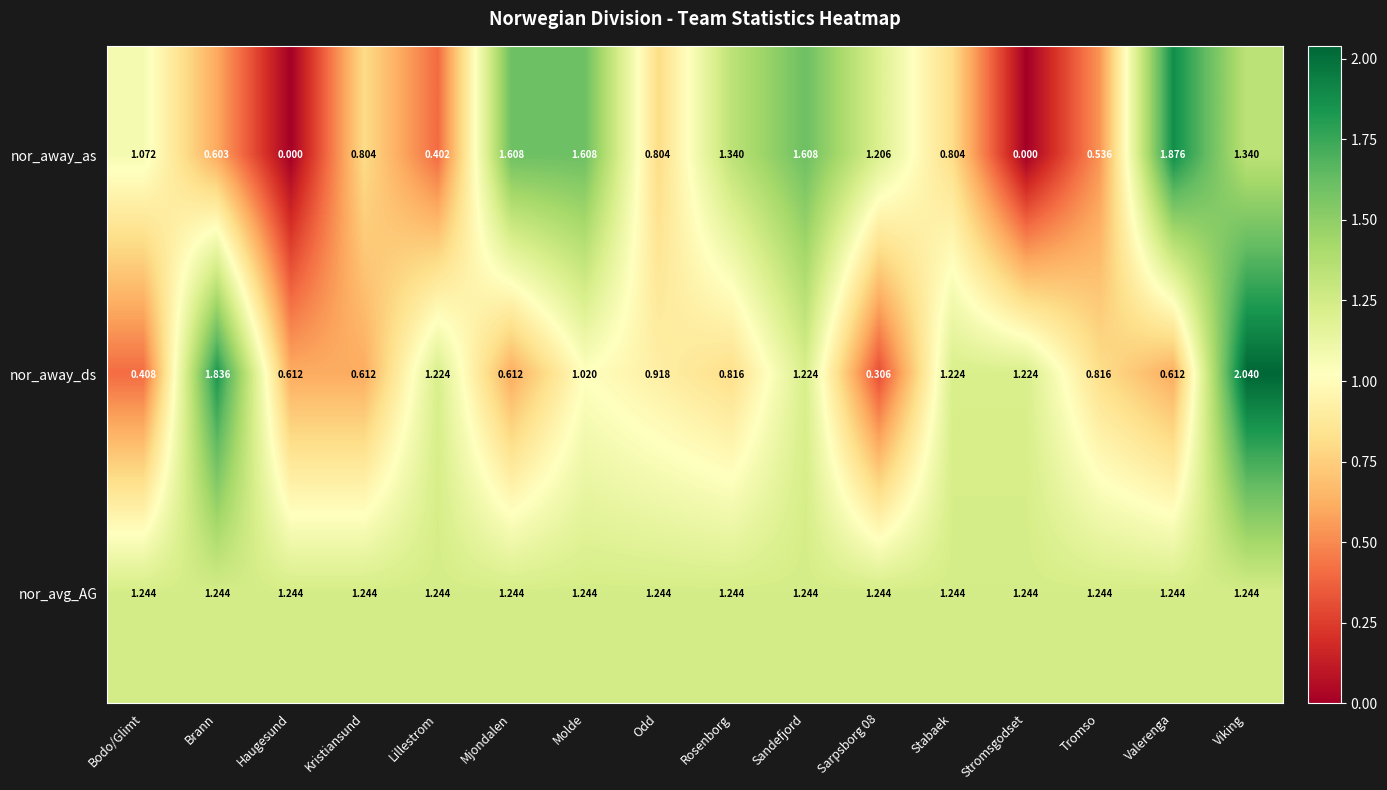

Rank the series at Bodo/Glimt from highest to lowest value.

nor_avg_AG, nor_away_as, nor_away_ds